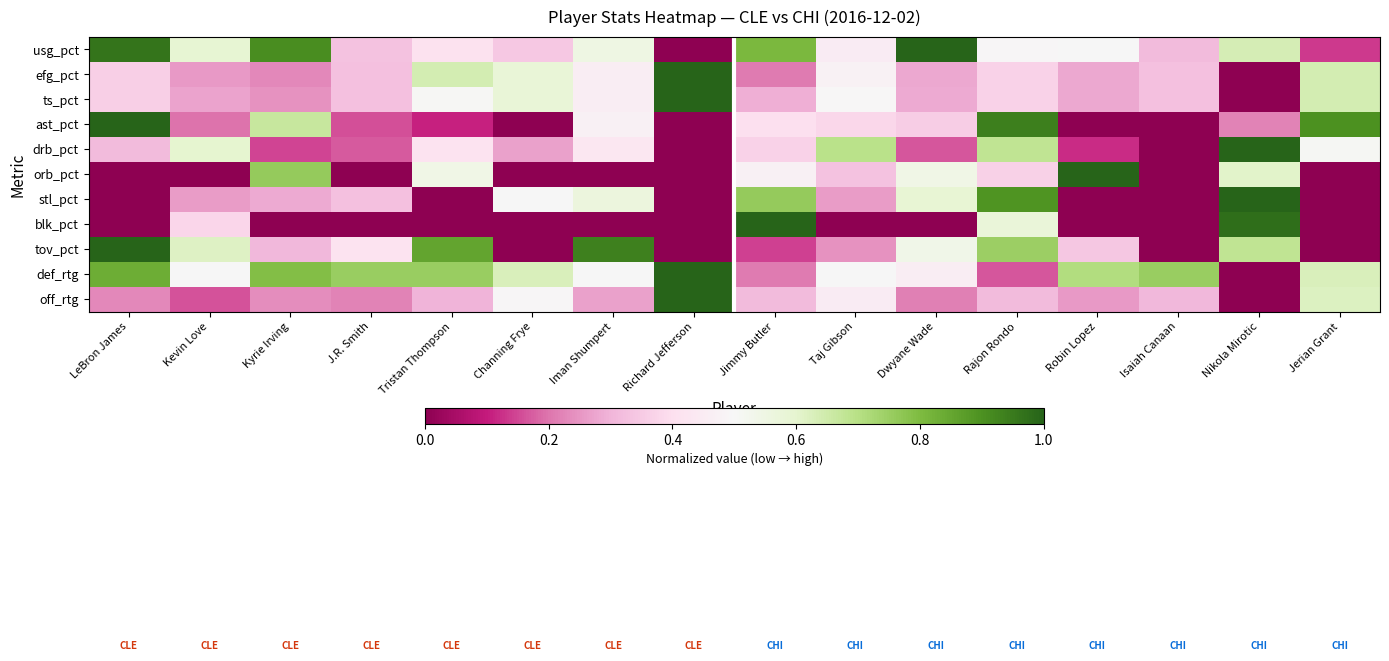

What is the total value across all series at LeBron James?

5.1